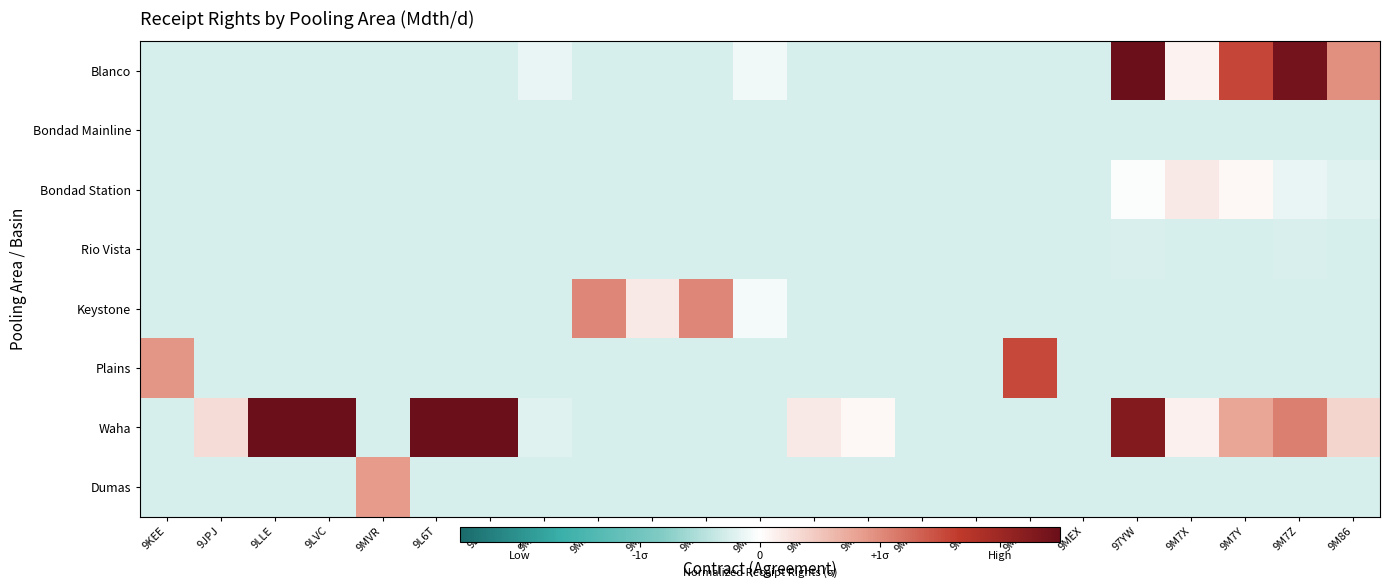

Which has a higher value, 9M86 or 9MFH?

9M86